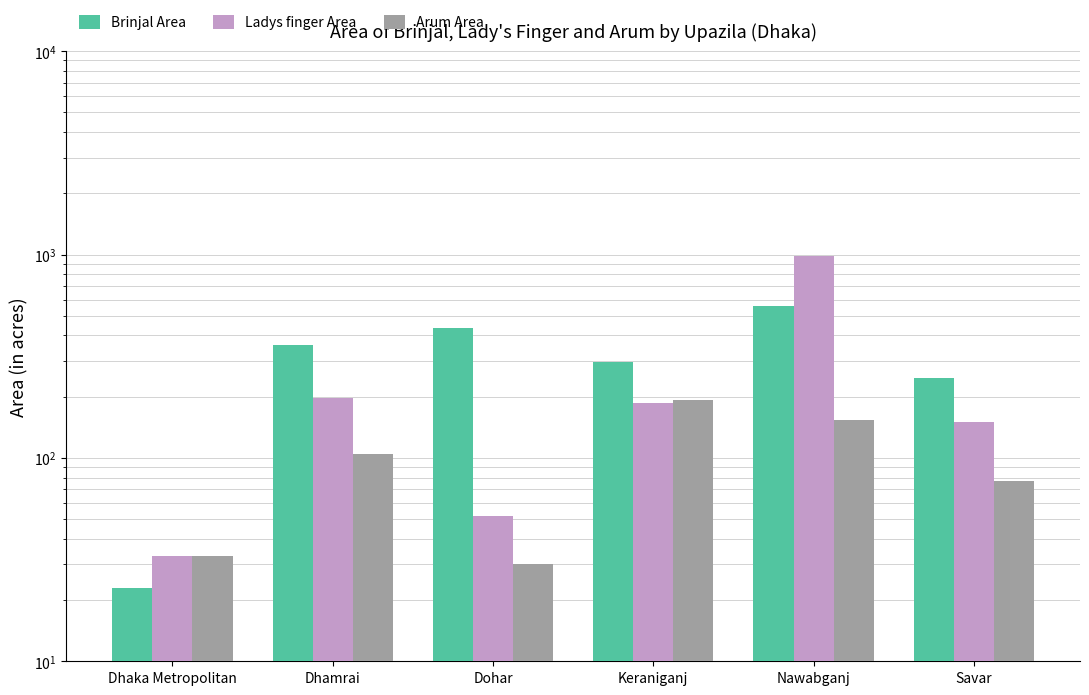

Is it true that Arum Area equals 193 at Keraniganj?

True